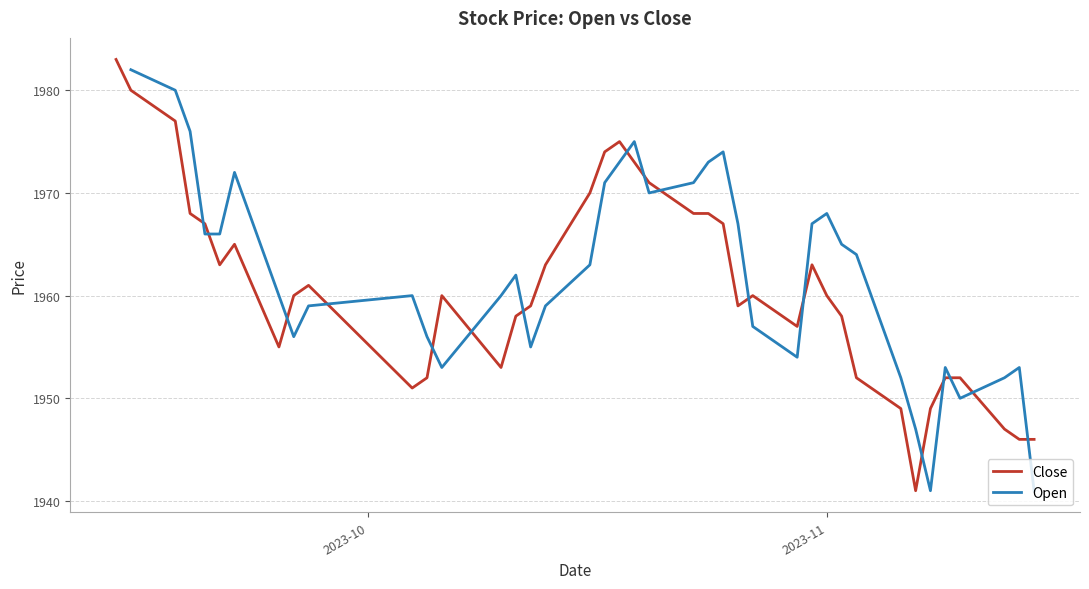

True or false: Close and Open cross at least once.

True